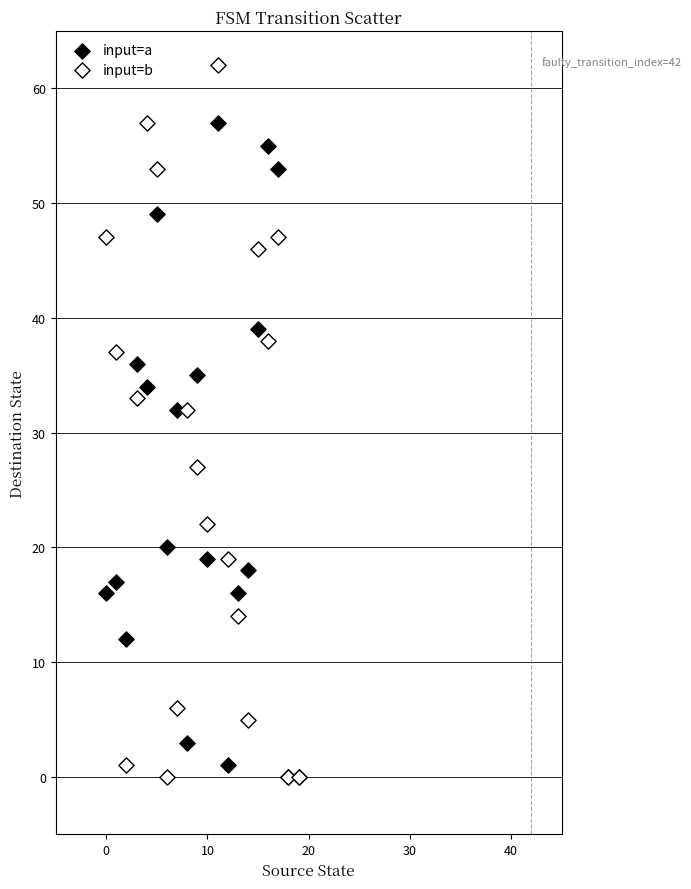

In the input=a series, what Y value is closest to 28?

32